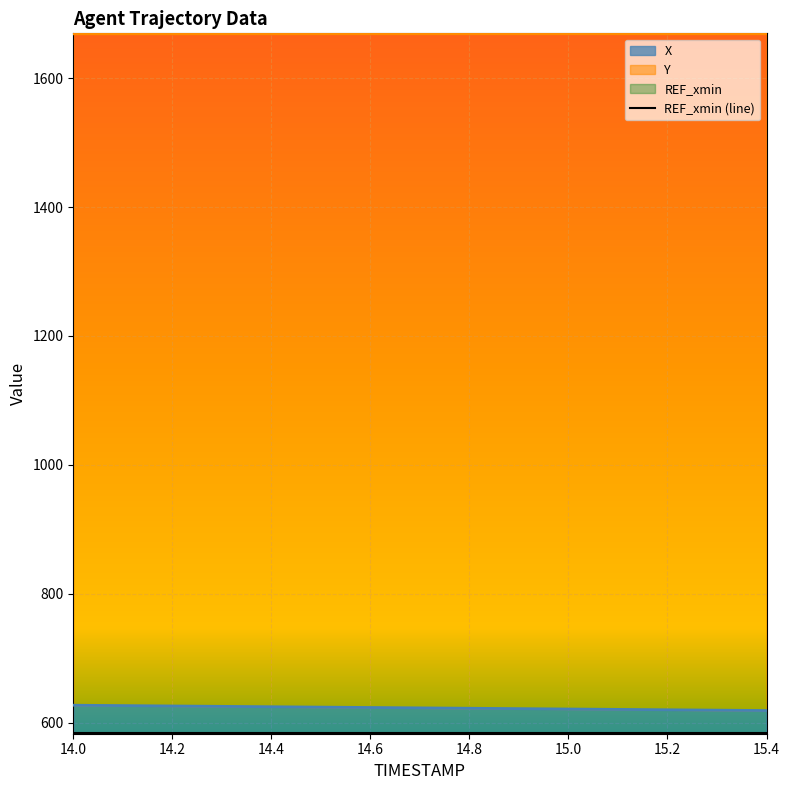

True or false: X and Y intersect in this chart.

False